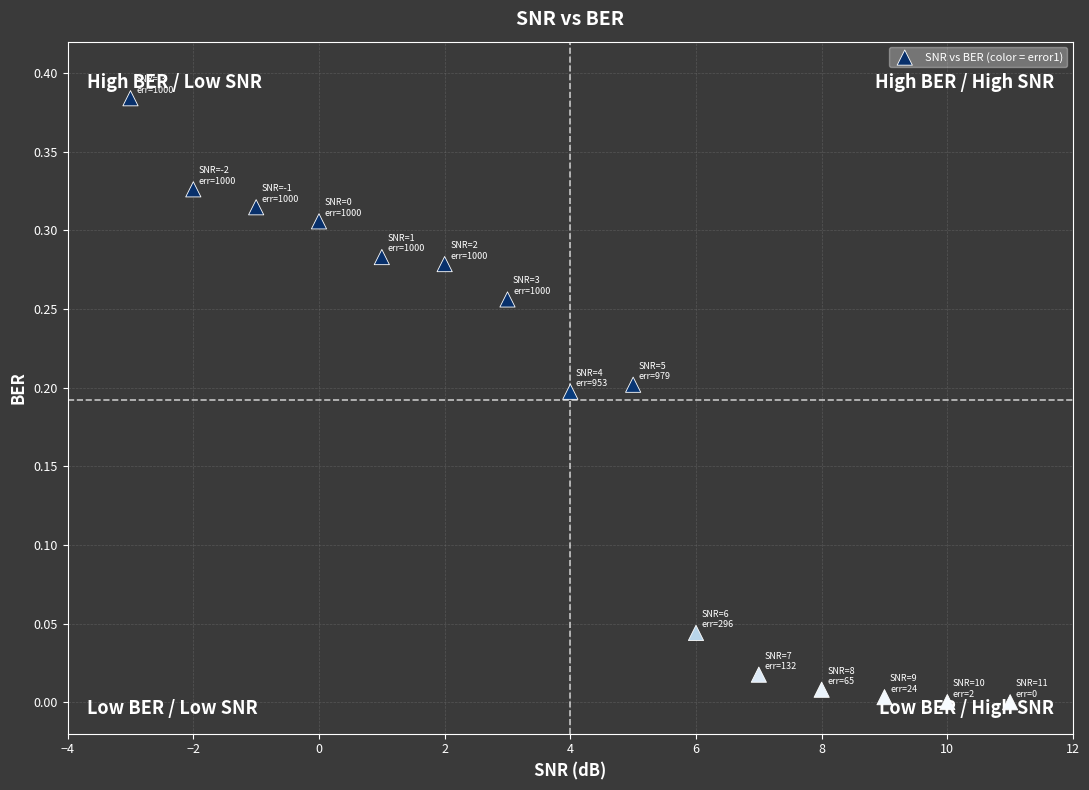

Count the number of points in this scatter plot.

15